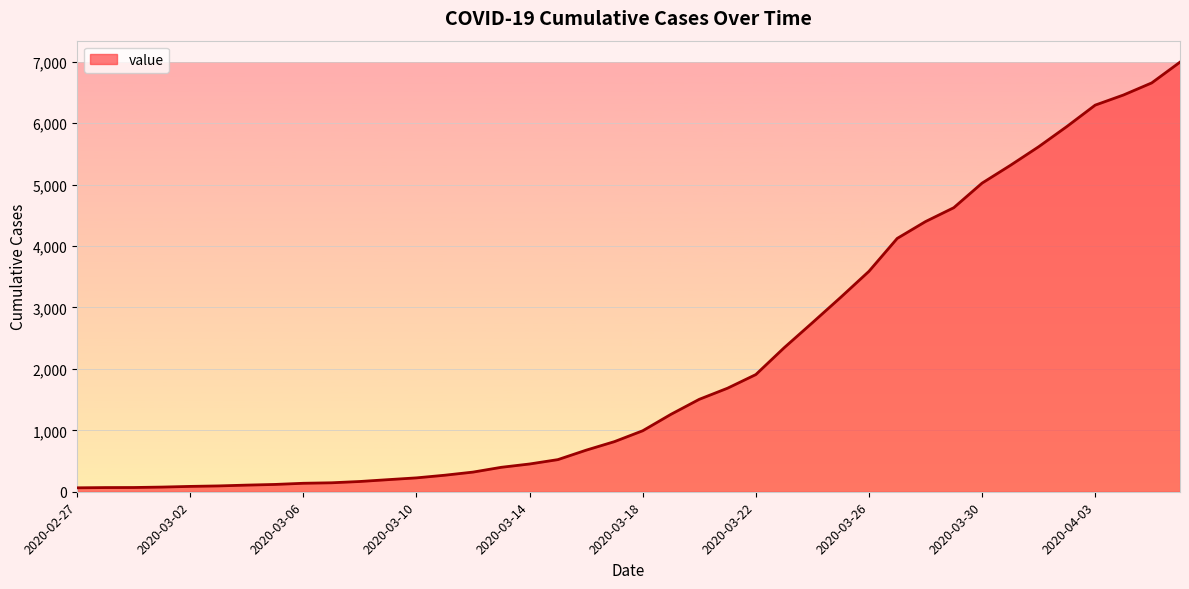

What is the maximum value shown in the chart?

6995